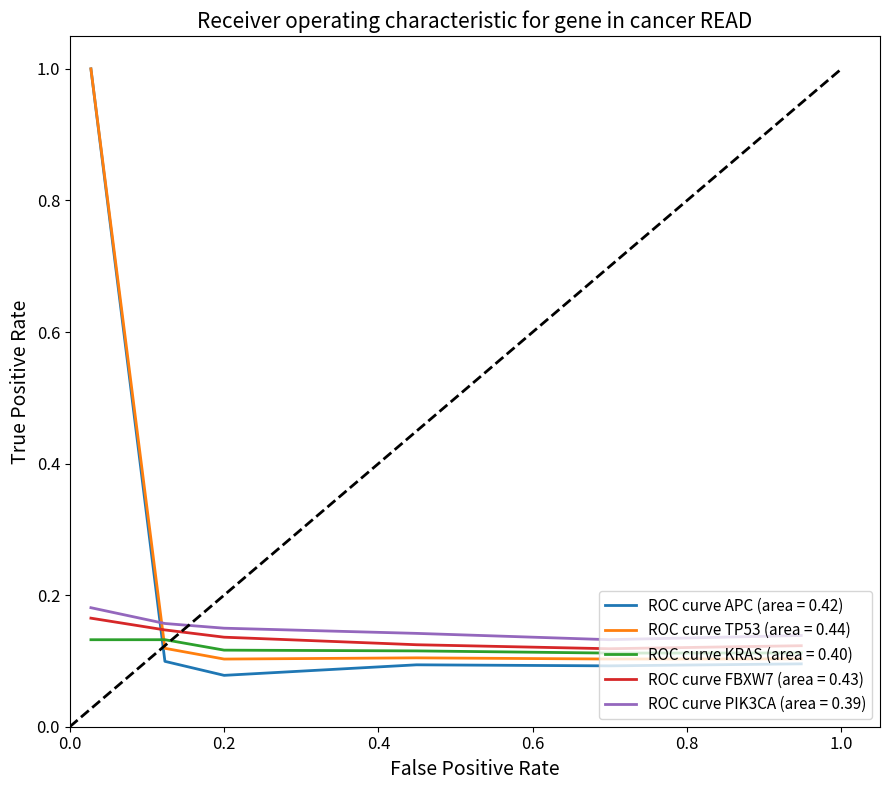

How many intersections are there between ROC curve FBXW7 (area = 0.43) and ROC curve APC (area = 0.42)?

1